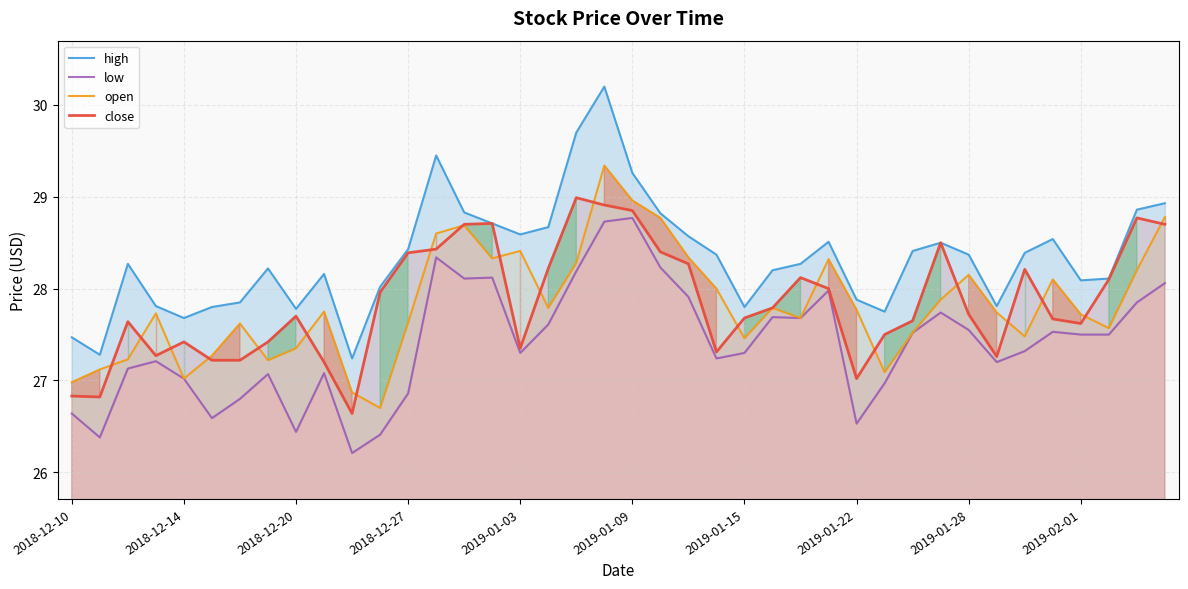

What is the maximum value for open?

29.3